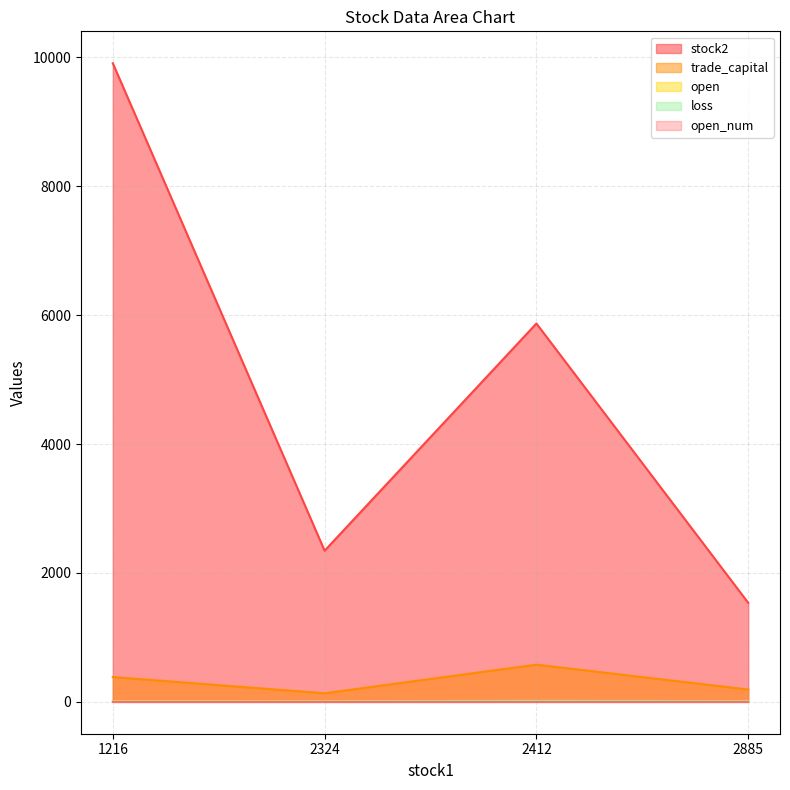

Where is the first local maximum for stock2?

2412